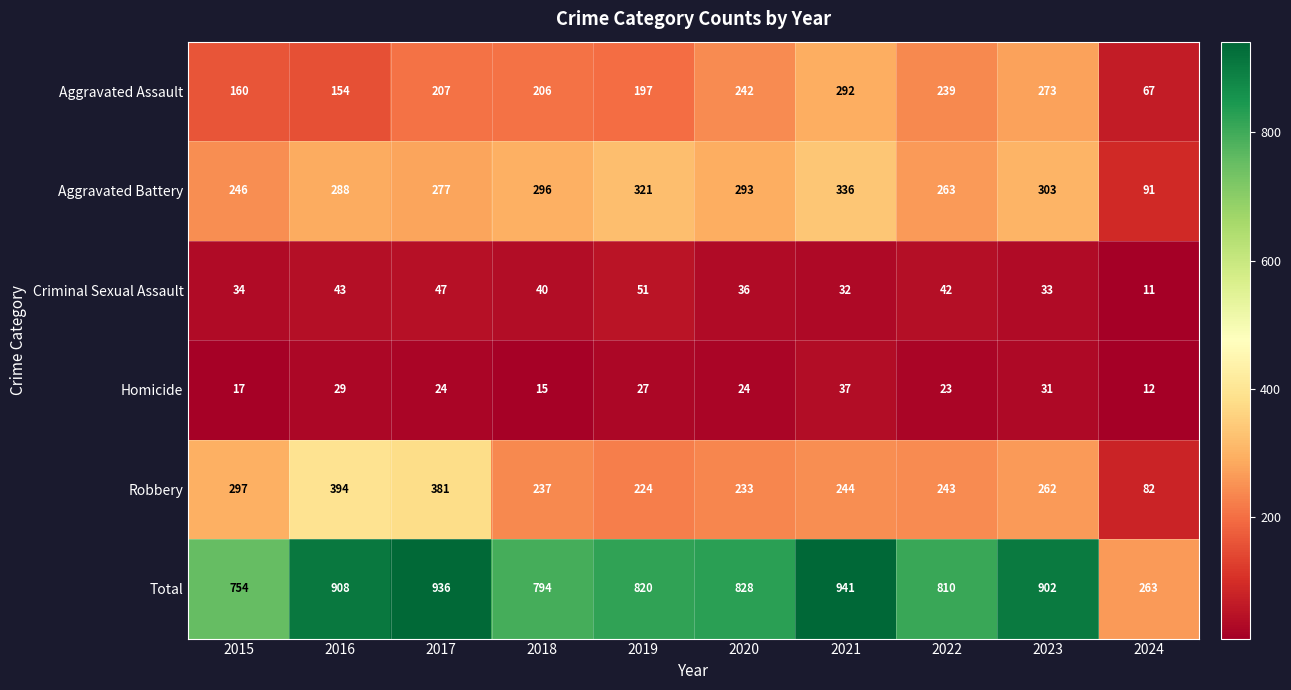

Which label corresponds to the largest value in the chart?

2021